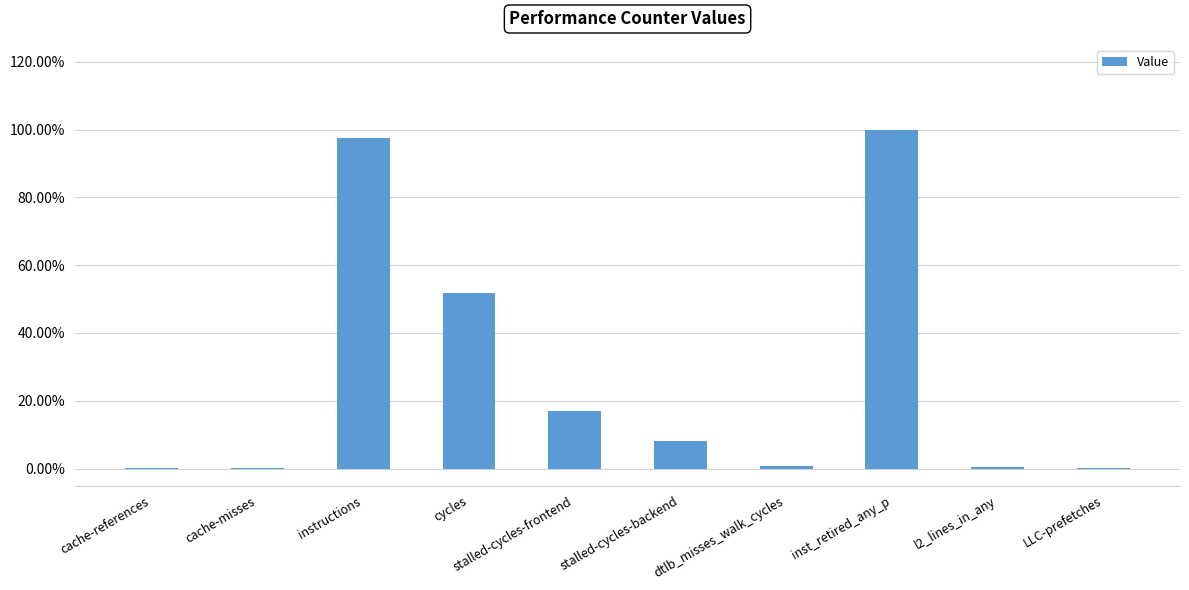

The value at cycles is 51.8. True or false?

True